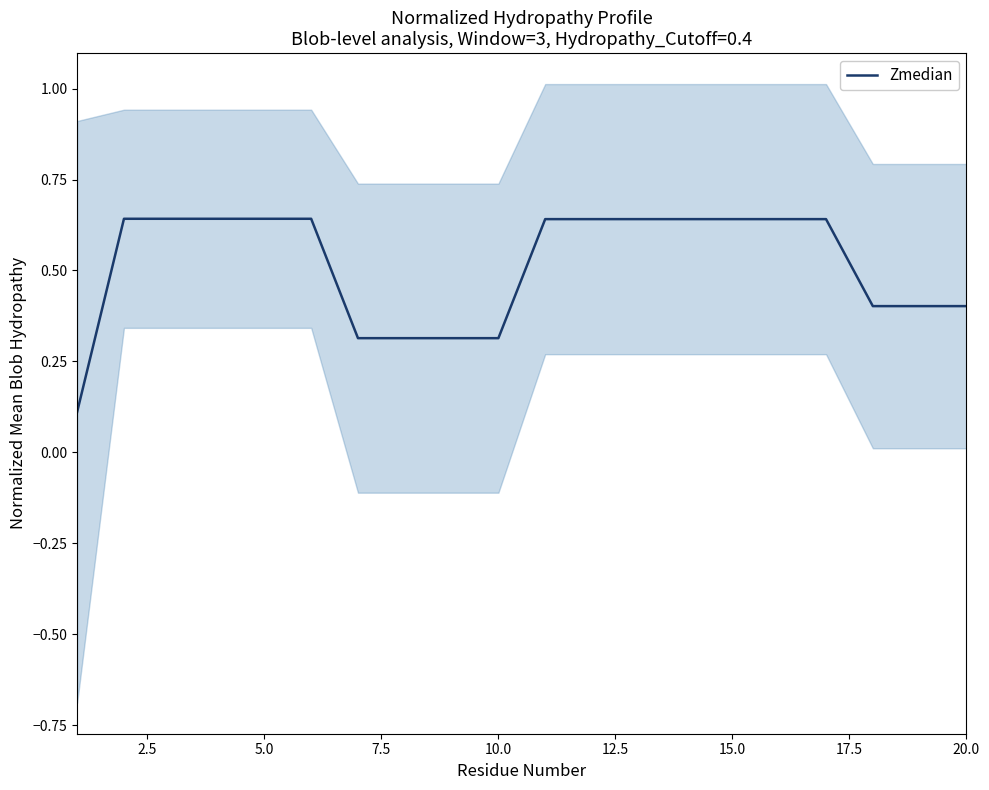

Does the chart display data point markers on the line(s)?

No